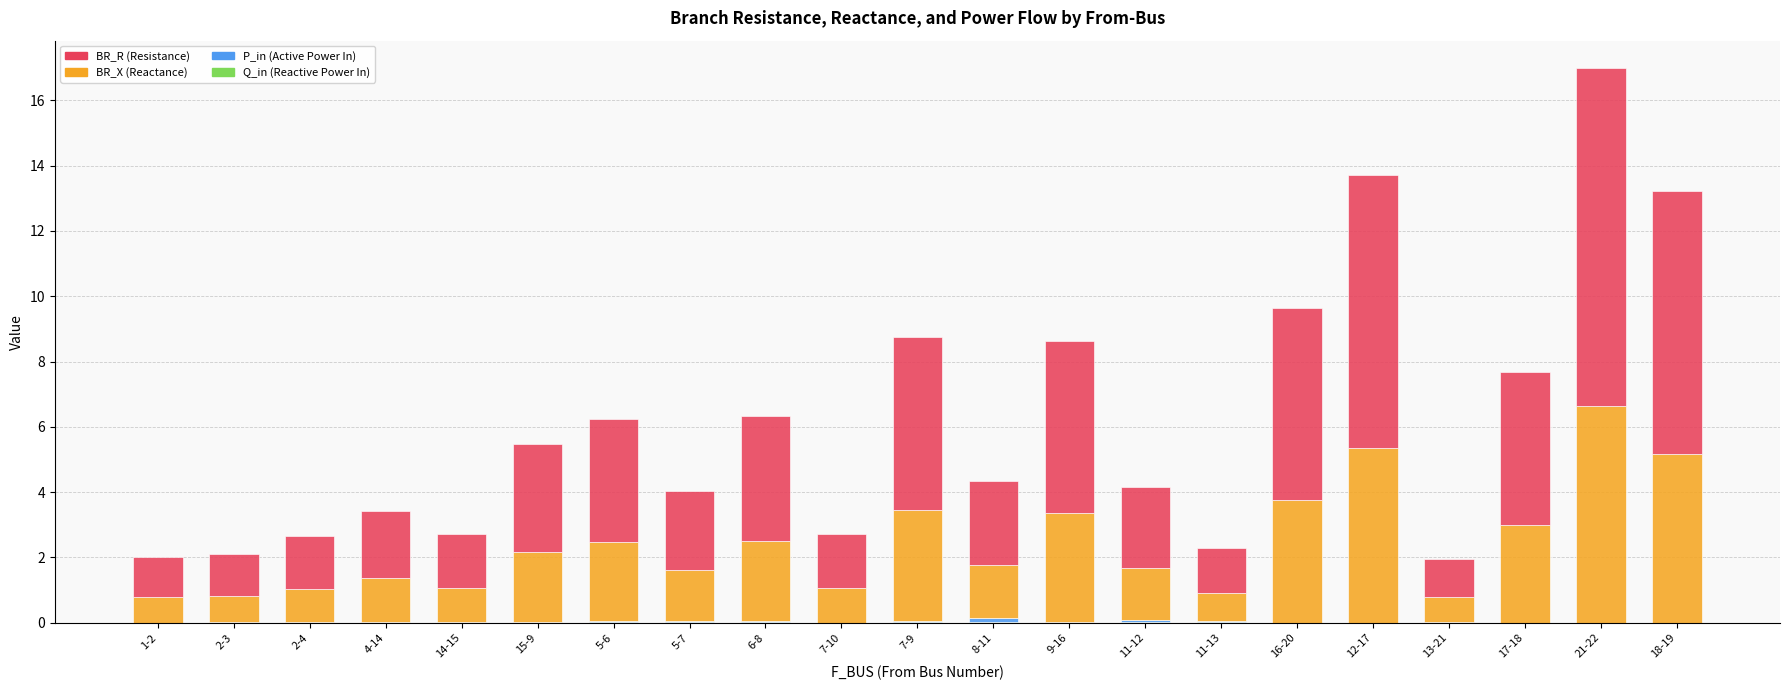

Count the number of data series in this chart.

4